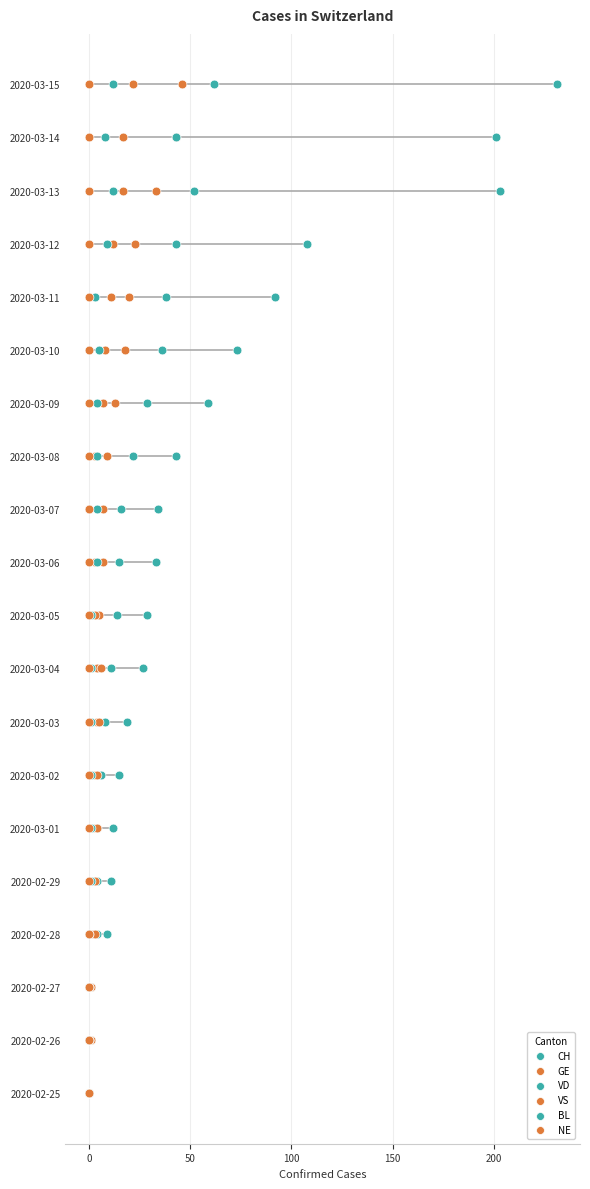

What are all the series names shown in the legend?

CH, GE, VD, VS, BL, NE